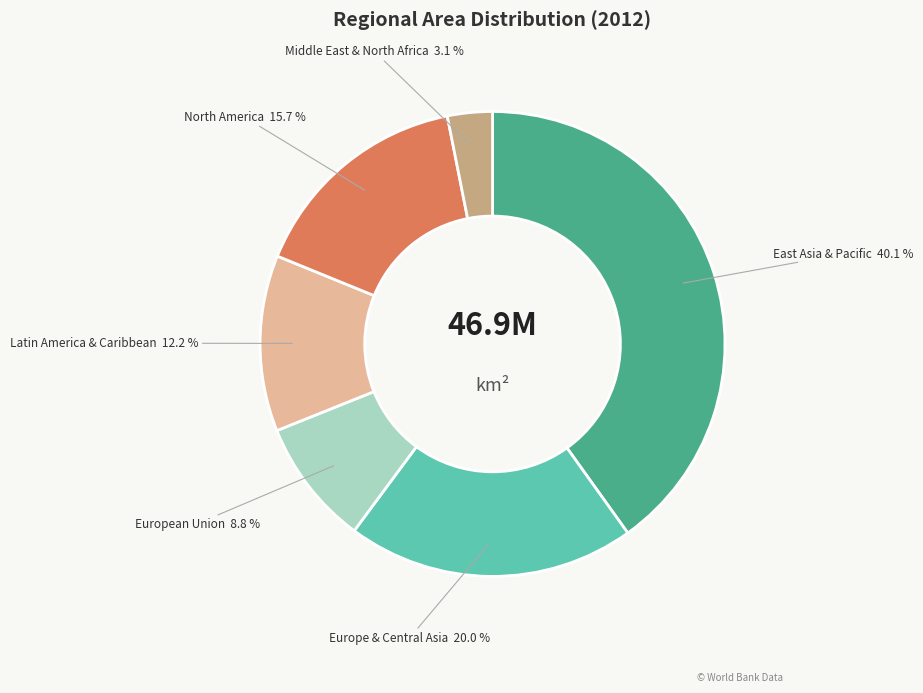

Is there any slice that represents more than half of the pie?

No